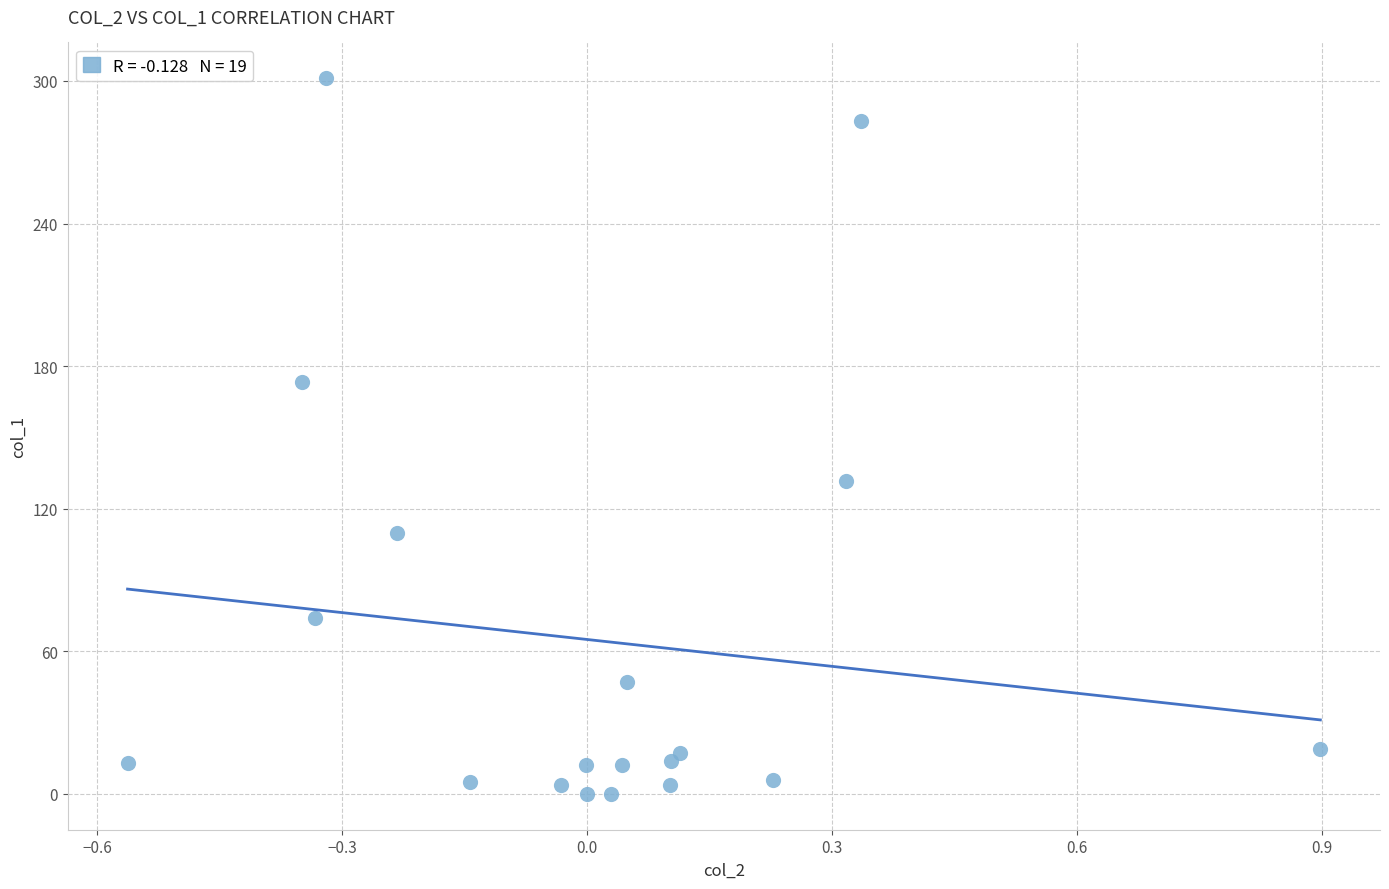

What Y value in the scatter plot is closest to 150?

131.7